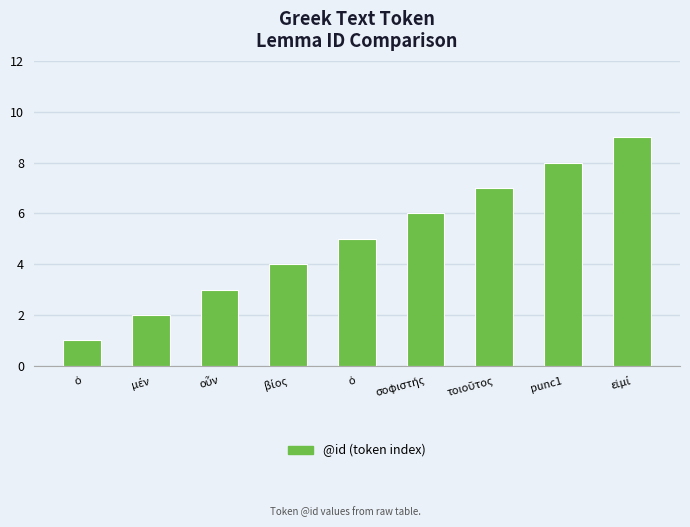

What is the value of the 5th bar from the left?

1